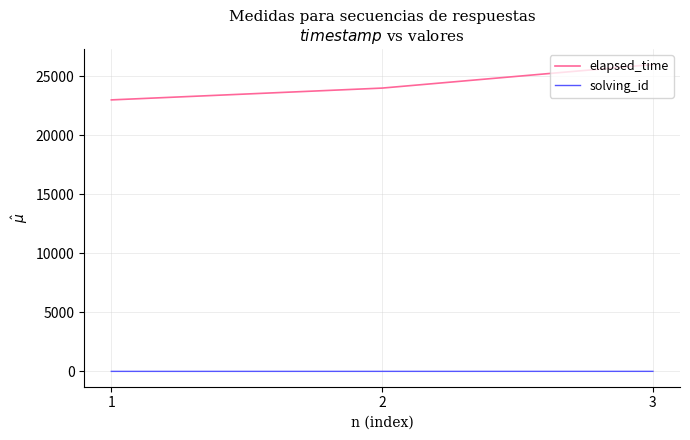

Does the chart display data point markers on the line(s)?

No